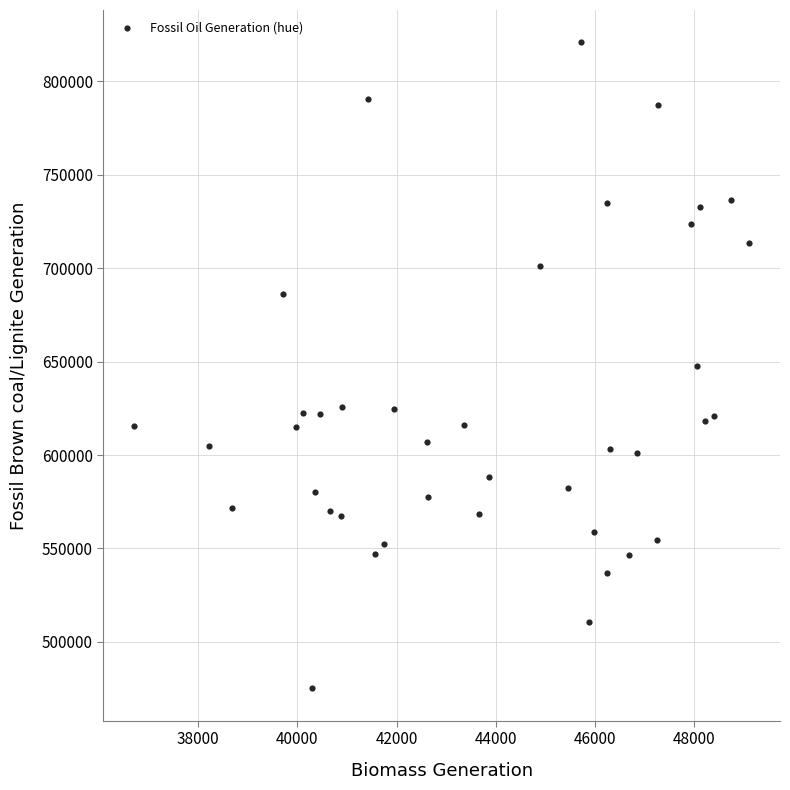

What is the range of X values (max minus min)?

12392